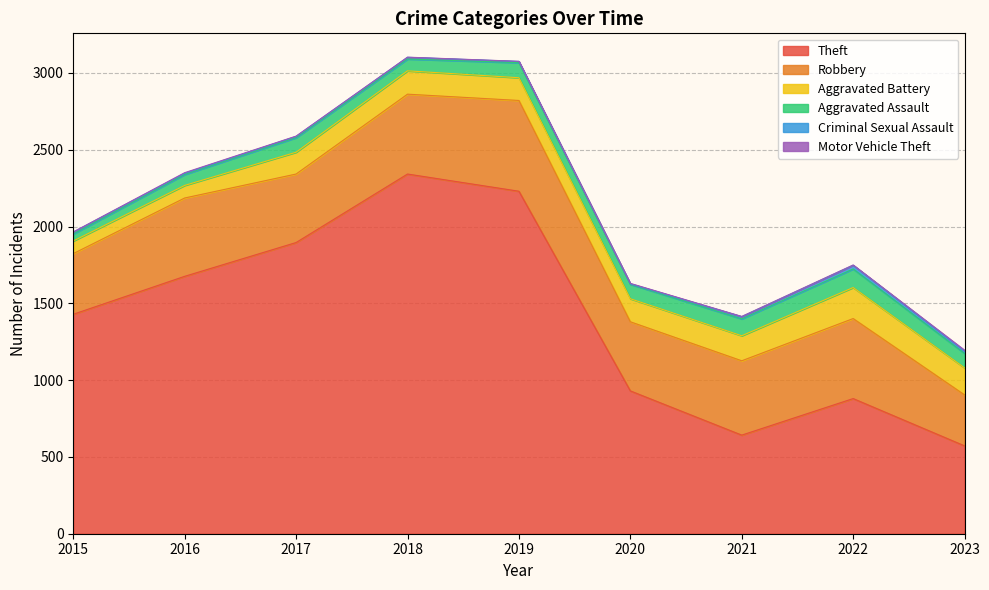

Is it true that Aggravated Assault equals 121 at 2022?

True